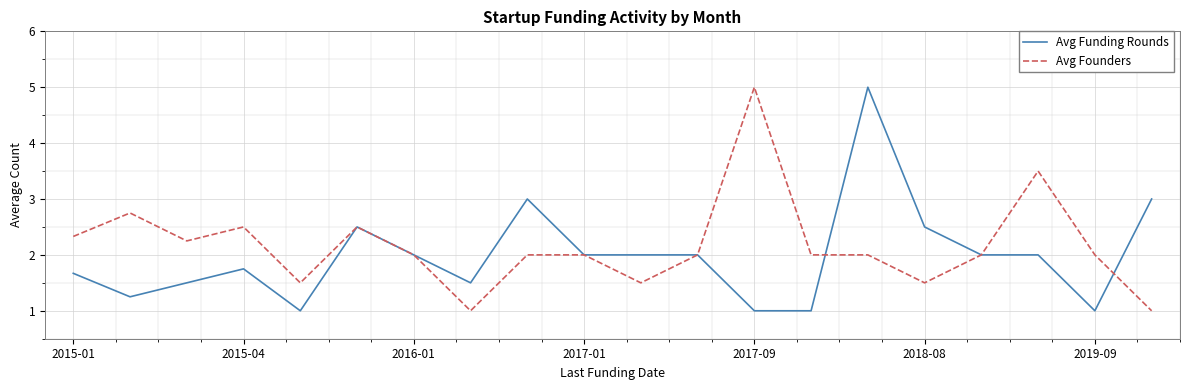

What is the maximum value shown in the chart?

5.0